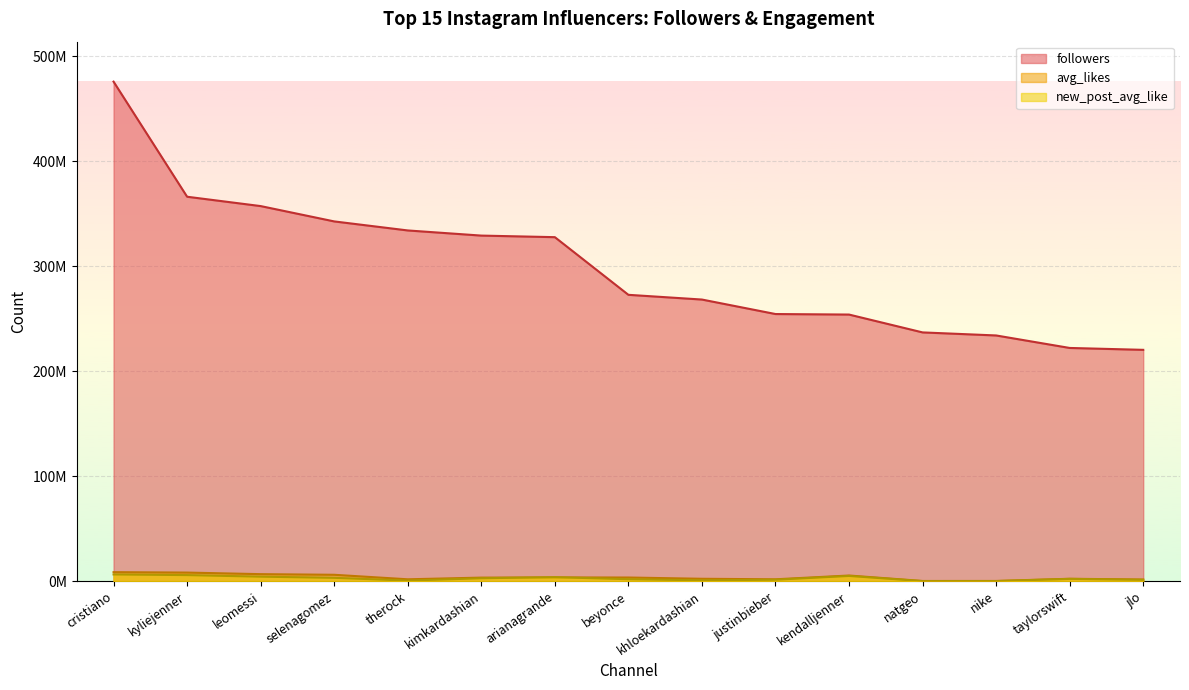

What is the label of the 4th point from the right?

natgeo